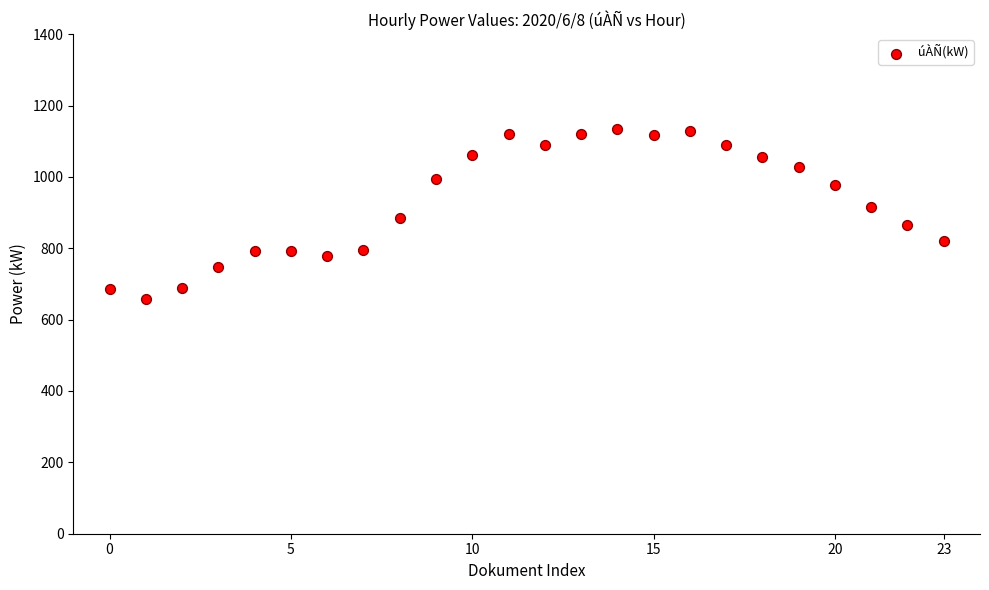

What is the range of Y values (max minus min)?

474